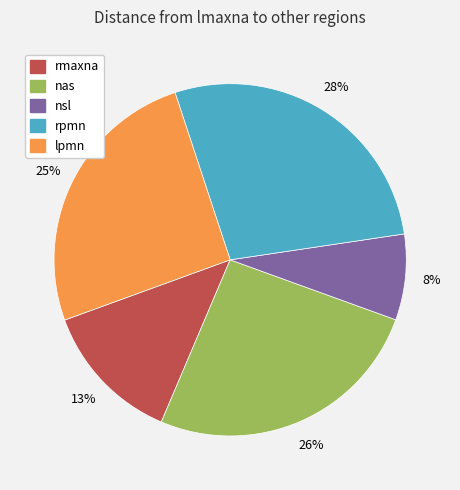

Is there any slice that represents more than half of the pie?

No